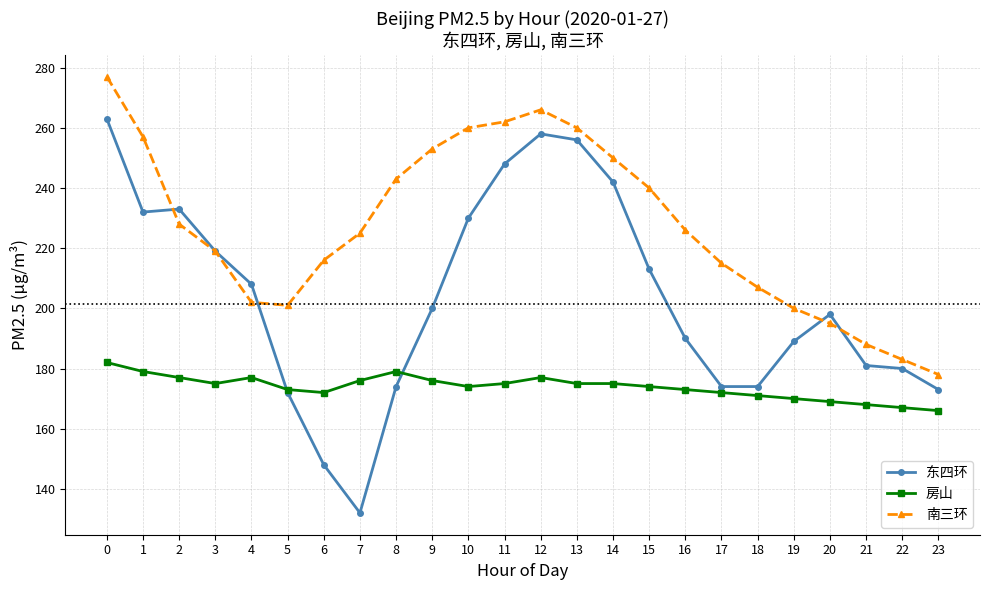

What is the highest value of the 南三环 series?

277